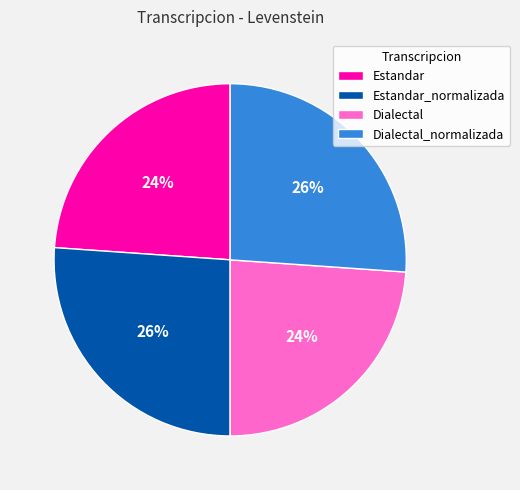

To the nearest percent, what is the difference between the largest and smallest slice percentages?

2%